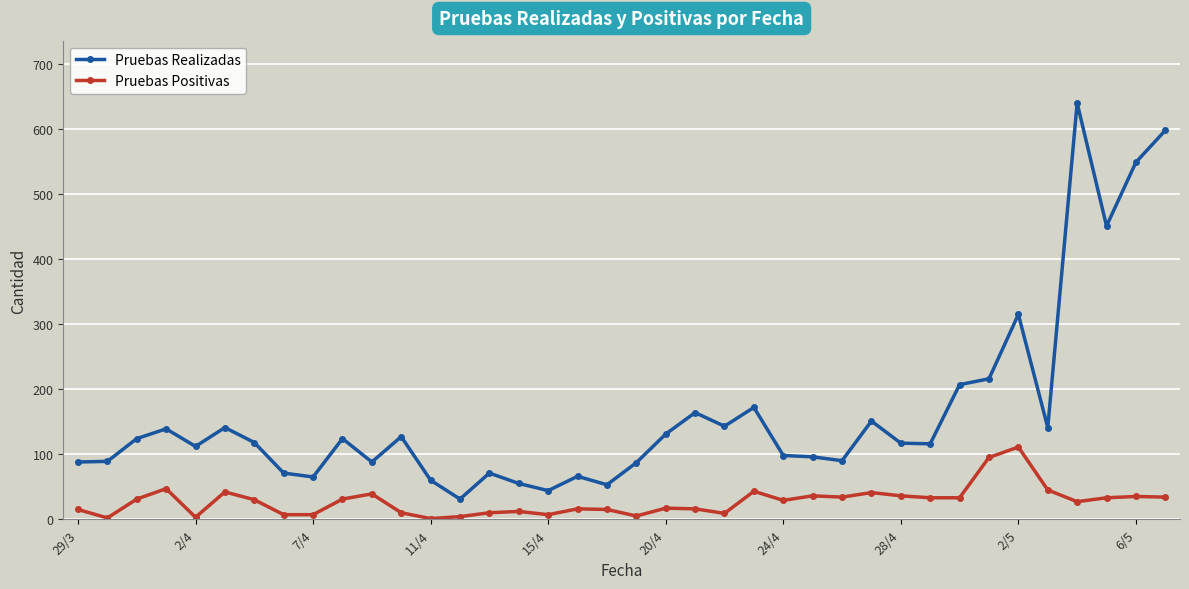

How many distinct data groups are displayed?

2